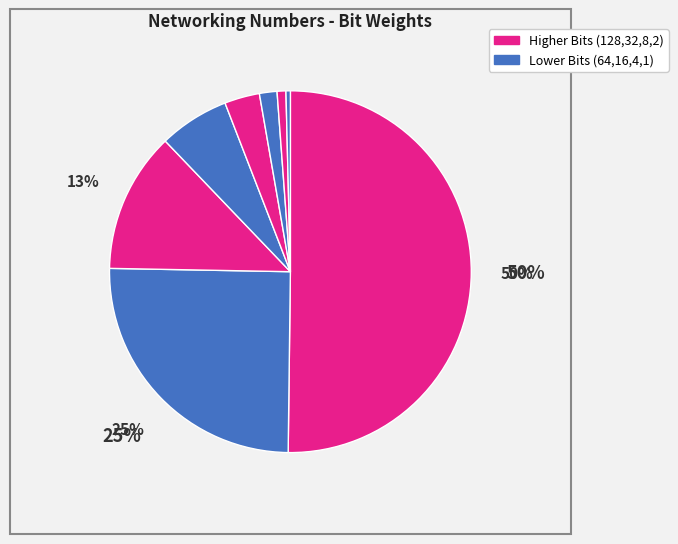

Which slice represents more than half of the pie?

128